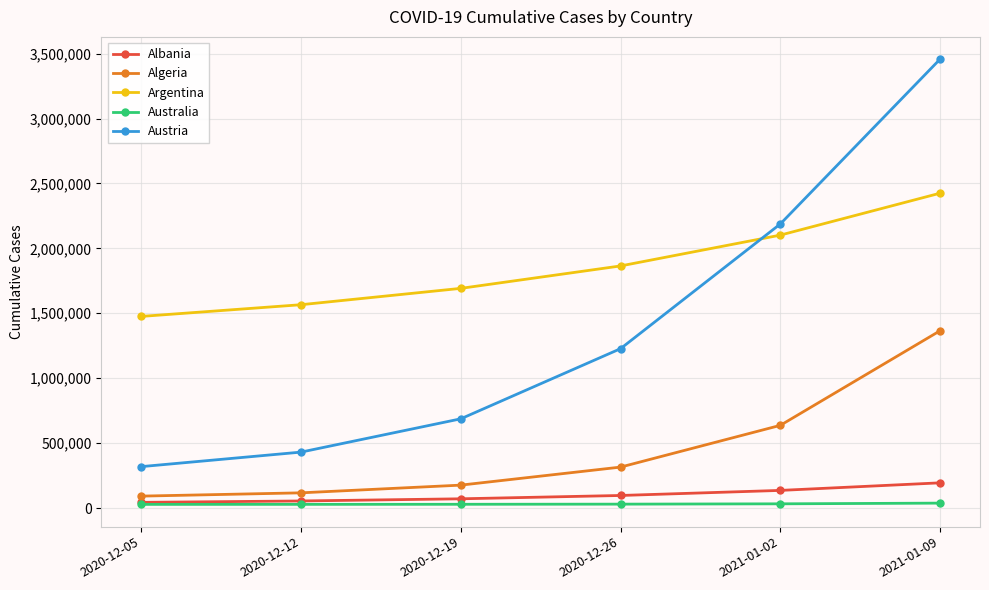

True or false: Albania and Argentina cross at least once.

False